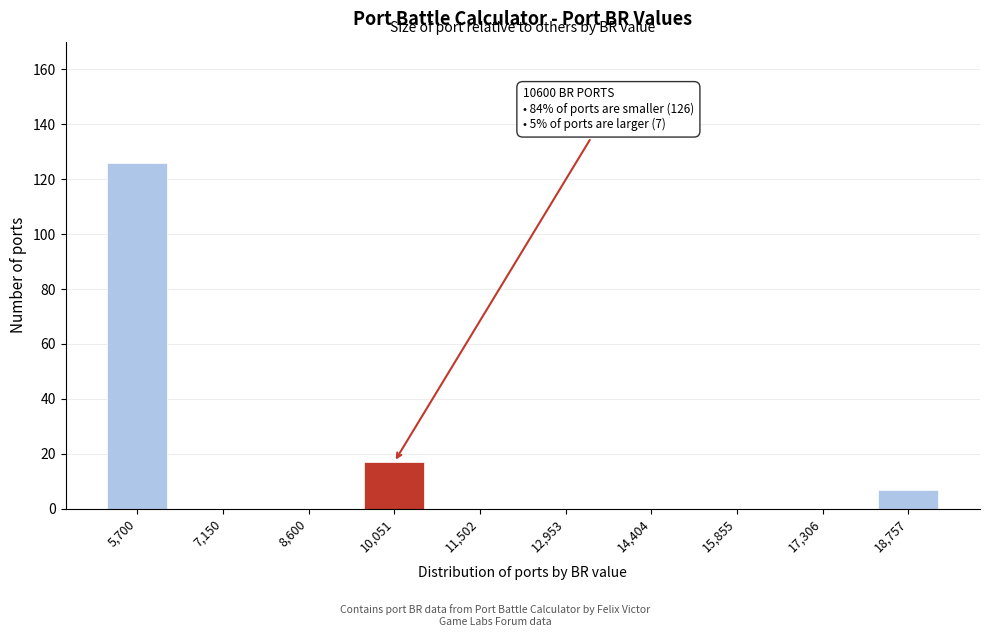

Reading right to left, transcribe all the data shown in this chart.

18,757=7	17,306=0	15,855=0	14,404=0	12,953=0	11,502=0	10,051=17	8,600=0	7,150=0	5,700=126